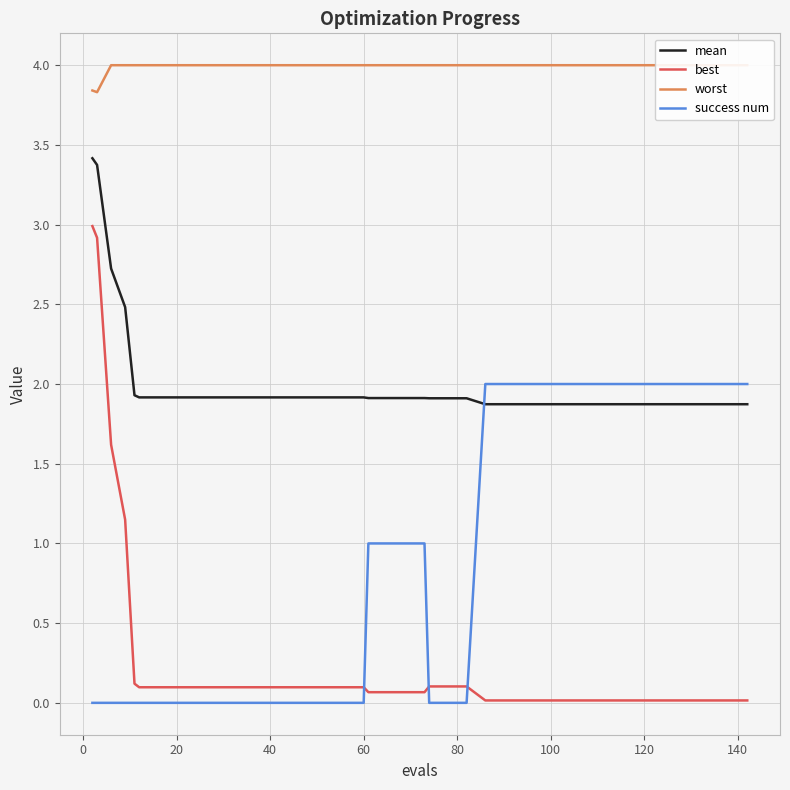

What are all the series names shown in the legend?

mean, best, worst, success num